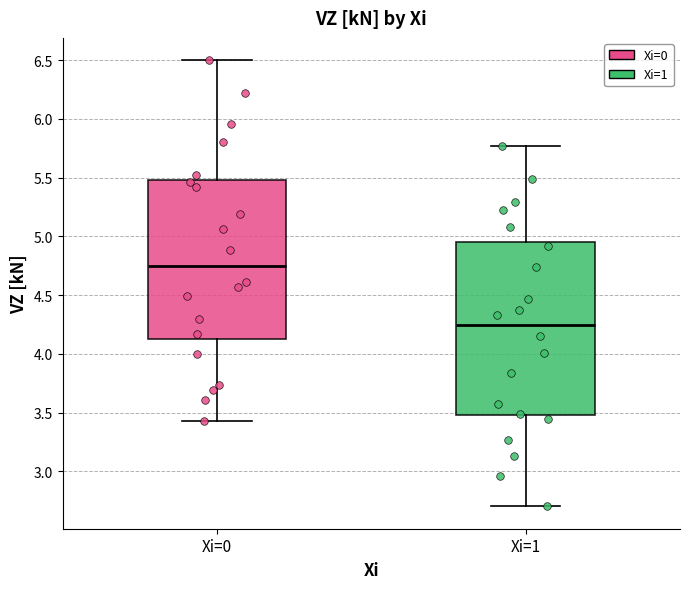

Reading left to right, transcribe this box plot: for each box, give where its median line is, the range the box spans, and where its two whiskers end, as read against the y-axis. The values are not printed on the chart, so give them approximately, as read against the axis.

Xi=0: median 4.75, box 4.15 to 5.50, whiskers 3.45 to 6.50
Xi=1: median 4.25, box 3.50 to 4.95, whiskers 2.70 to 5.75